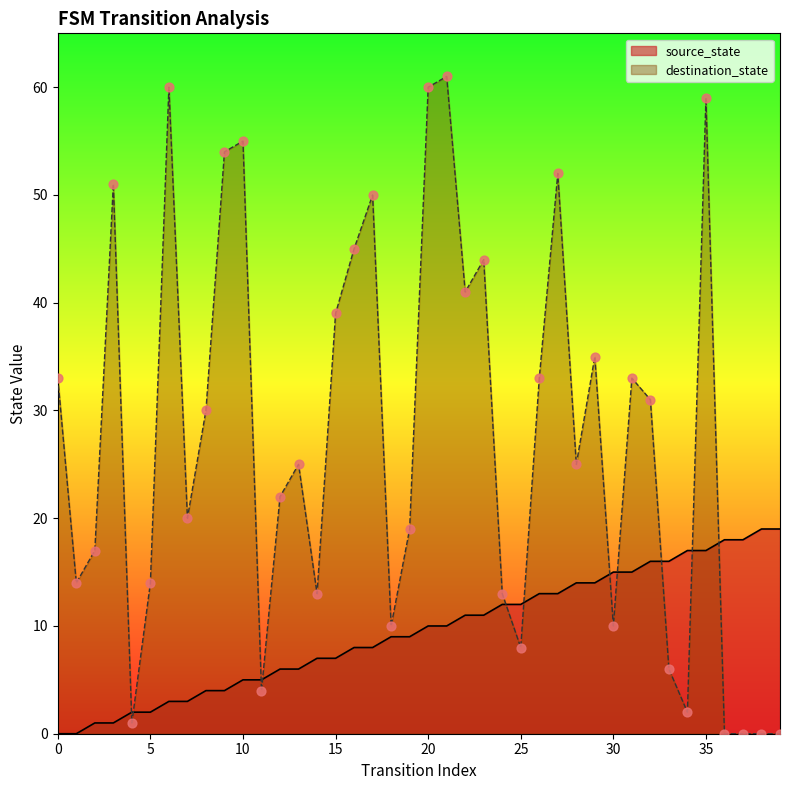

Which series reaches the minimum Y coordinate?

source_state